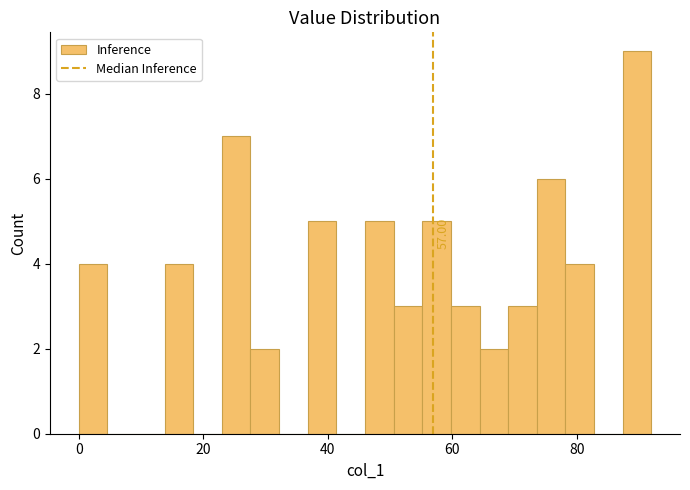

Read against the x-axis, roughly where is the centre of the tallest bar?

90